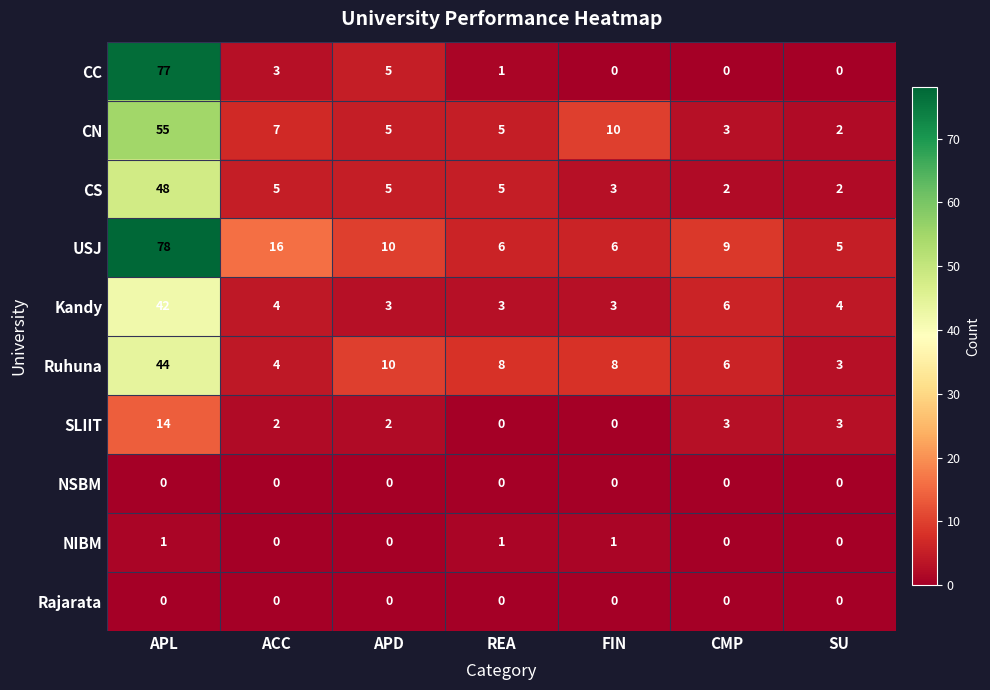

What is the difference between the maximum and minimum values in the CC series?

77